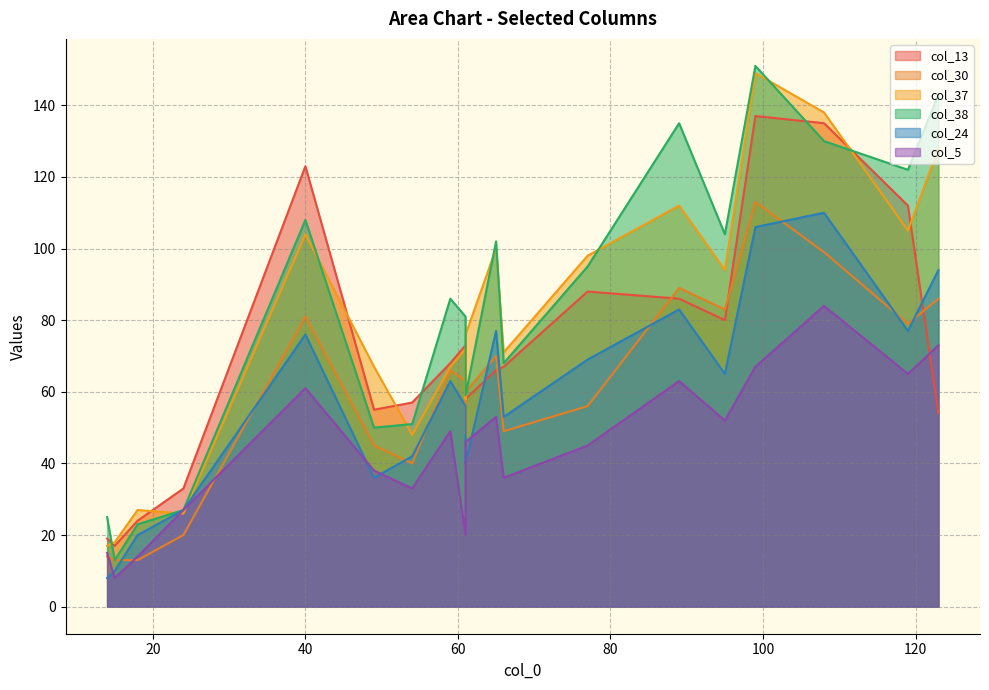

What is the value of the col_13 point at the 20th from the left?

33